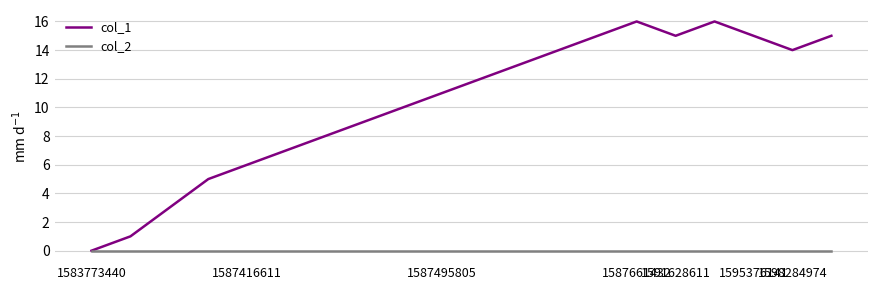

Rank the series by their average value, from lowest to highest.

col_2, col_1